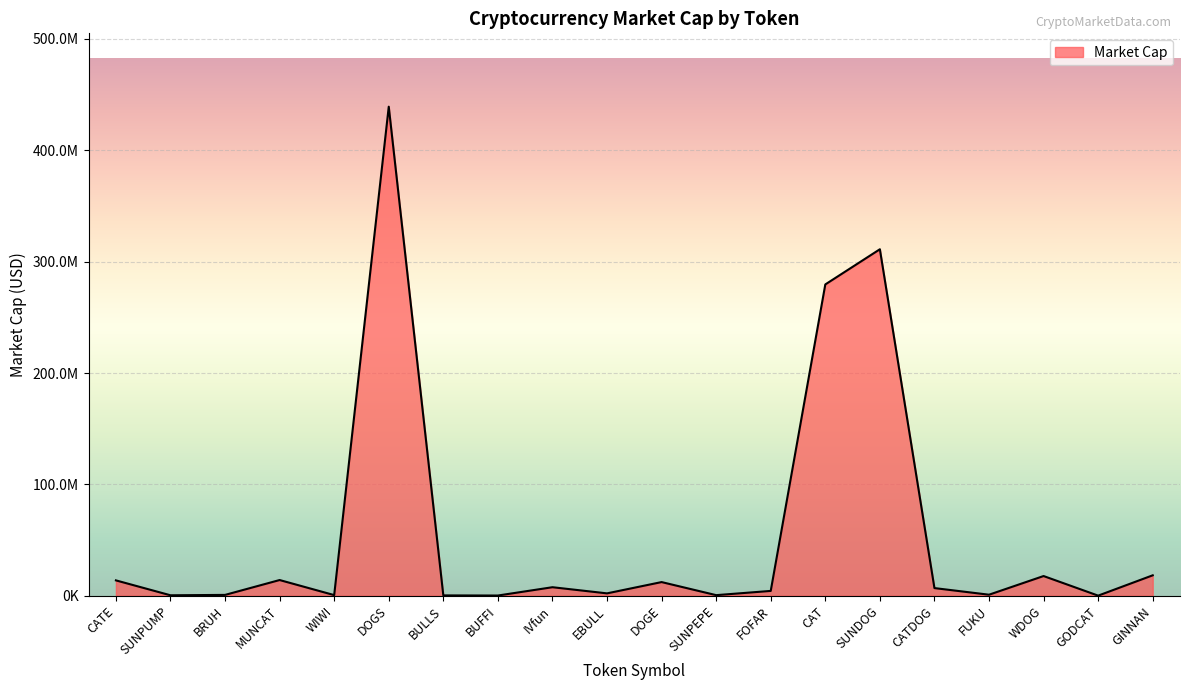

At which category does the chart reach its minimum across all series?

GODCAT